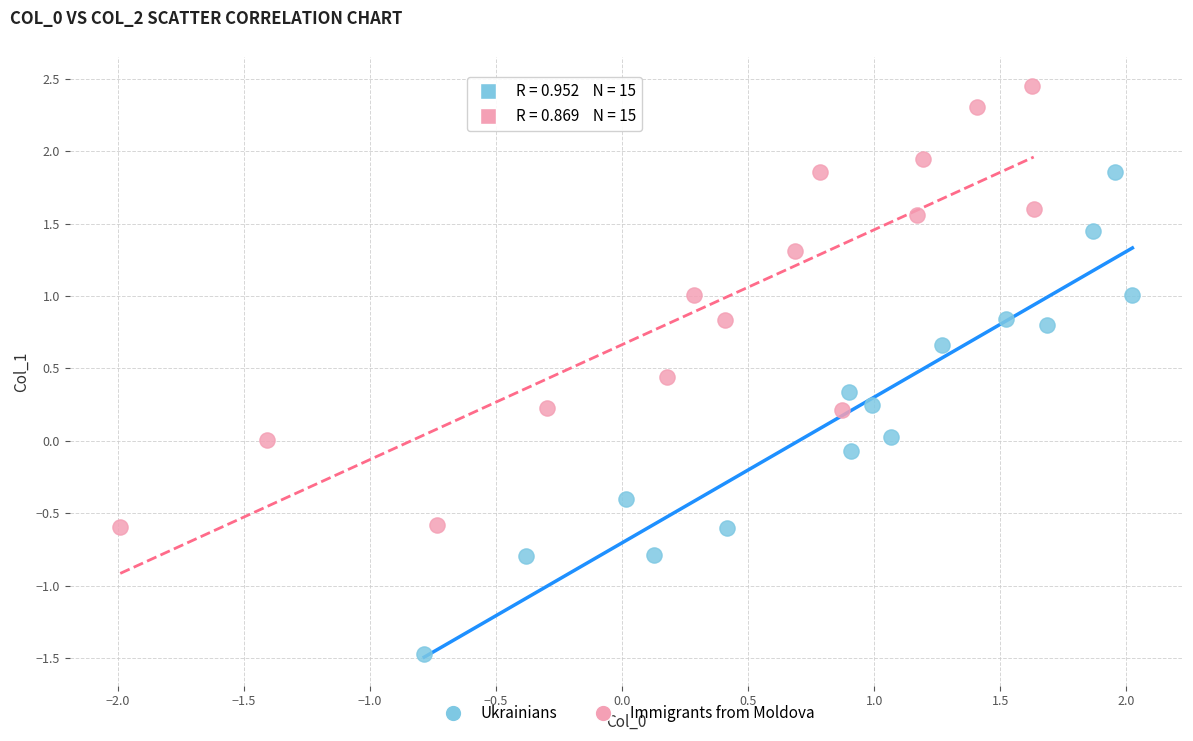

Which series contains the lowest Y value?

Ukrainians